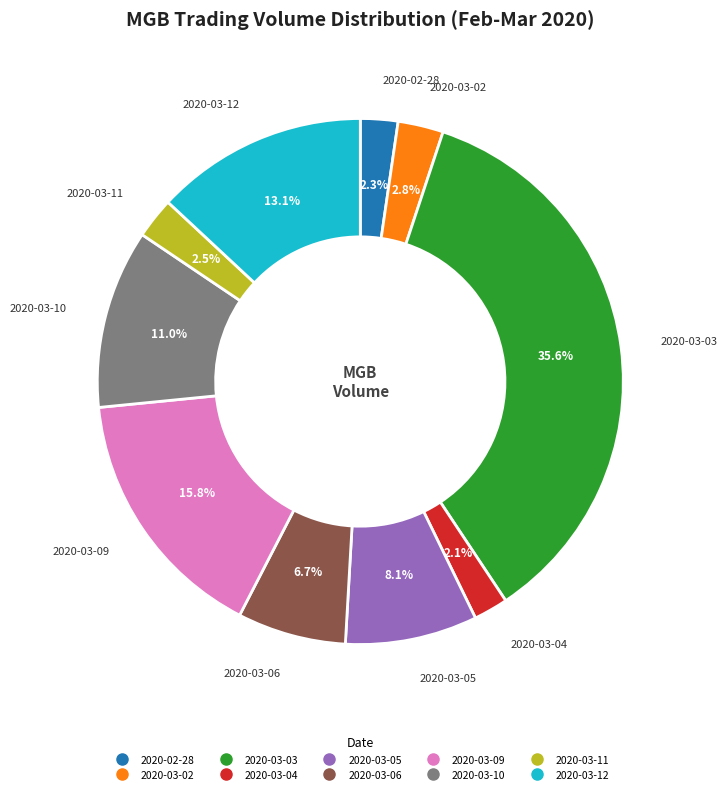

How many segments does this pie chart have?

10